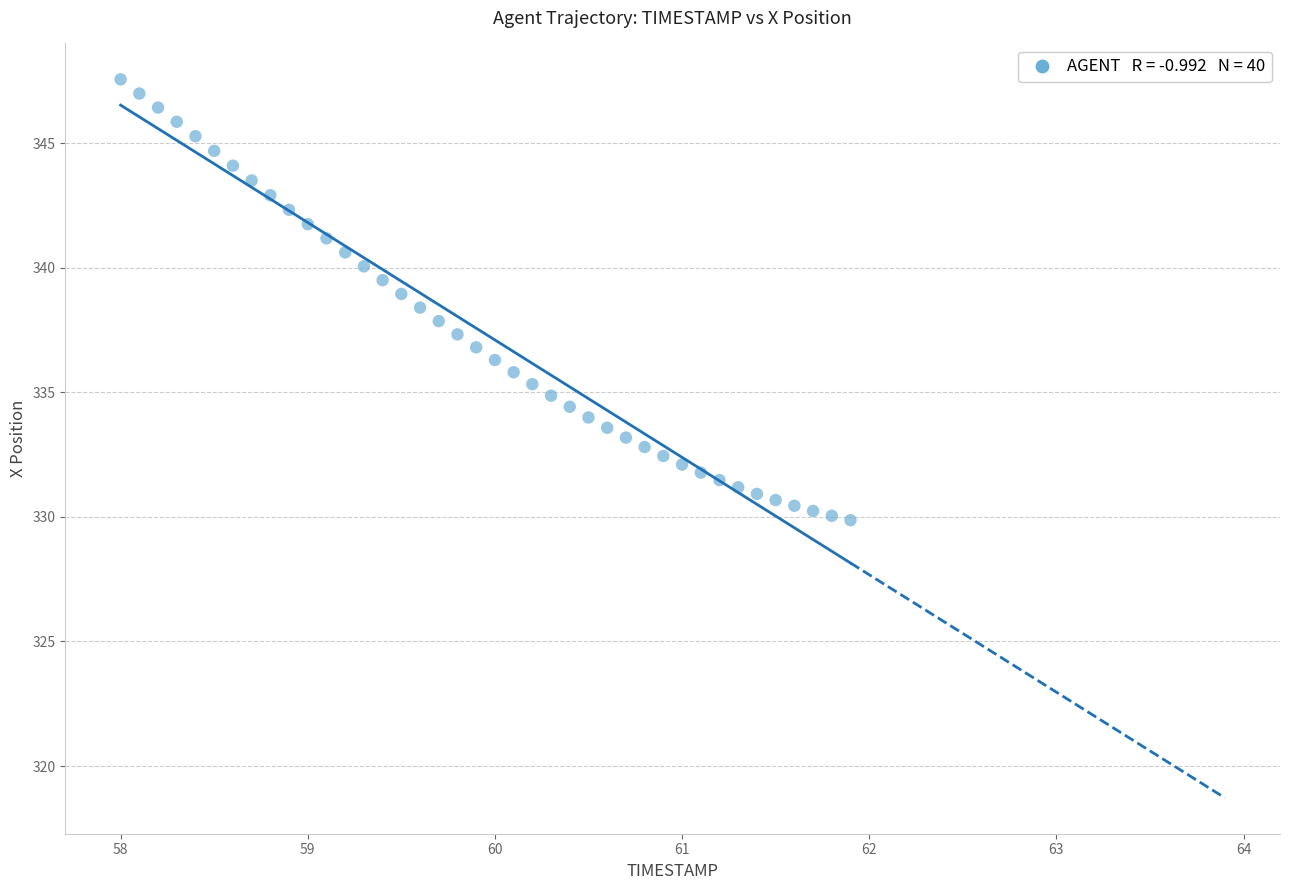

What is the range of Y values (max minus min)?

17.7